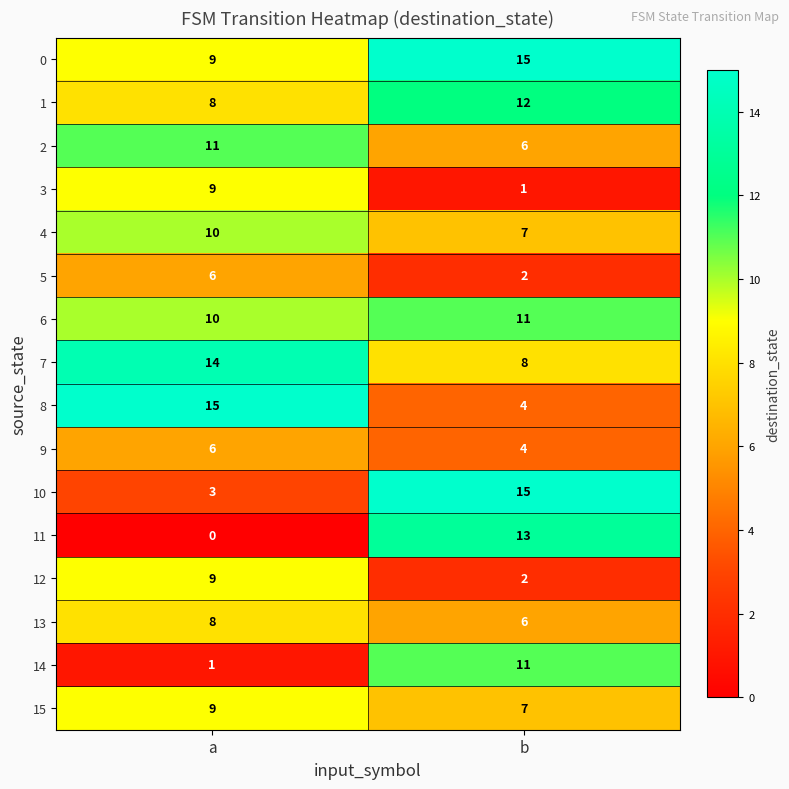

What value does the 1 series have at b?

12